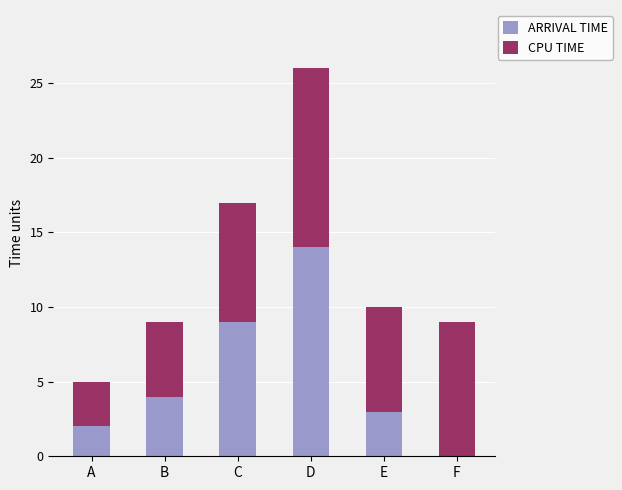

True or false: ARRIVAL TIME has a value of 9 at D.

False